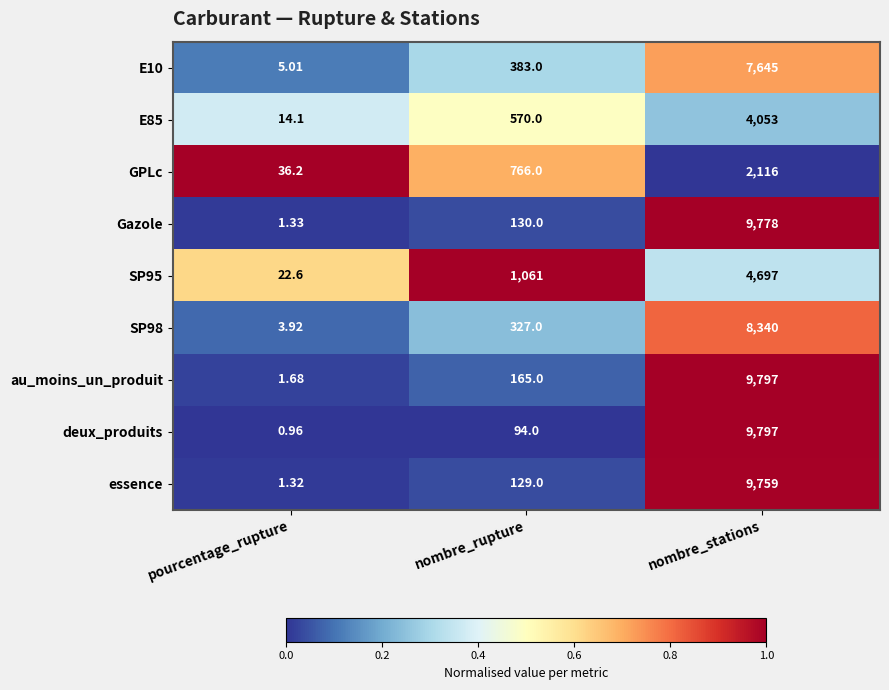

Which series has the largest range (max minus min)?

deux_produits